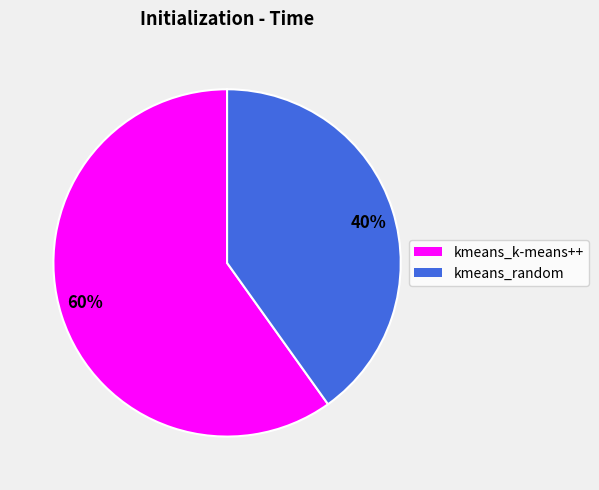

Is 40% the majority of the pie?

No